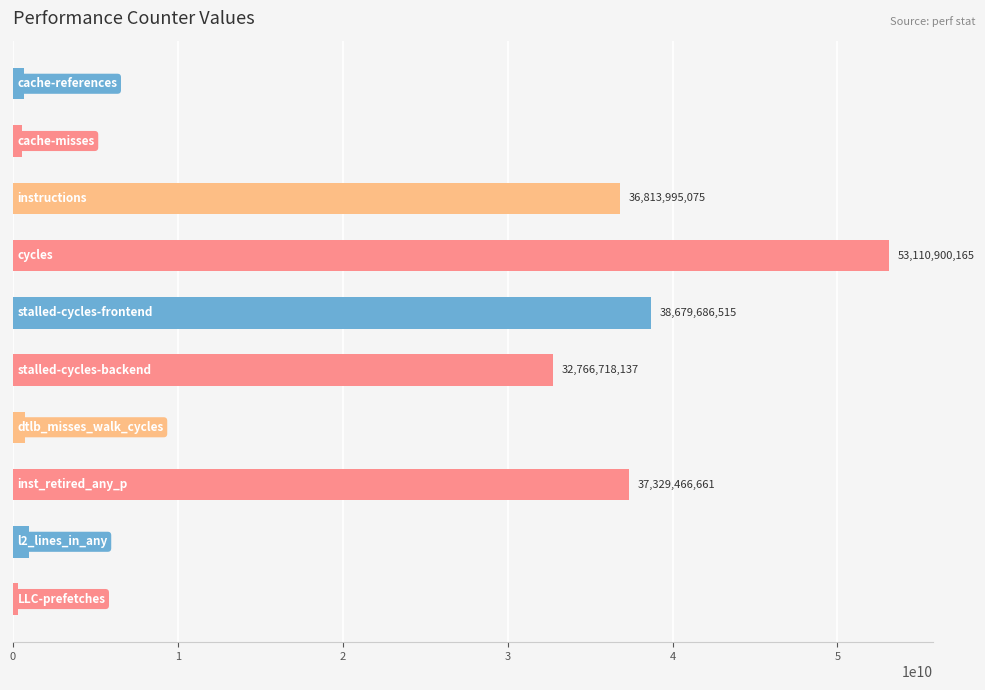

What is the smallest value displayed?

317914483